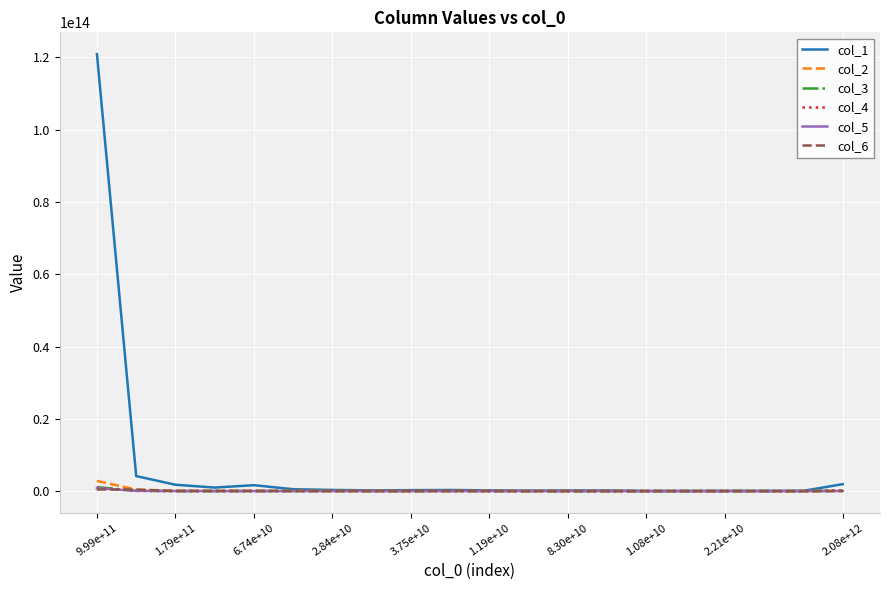

Which series has the largest range (max minus min)?

col_1